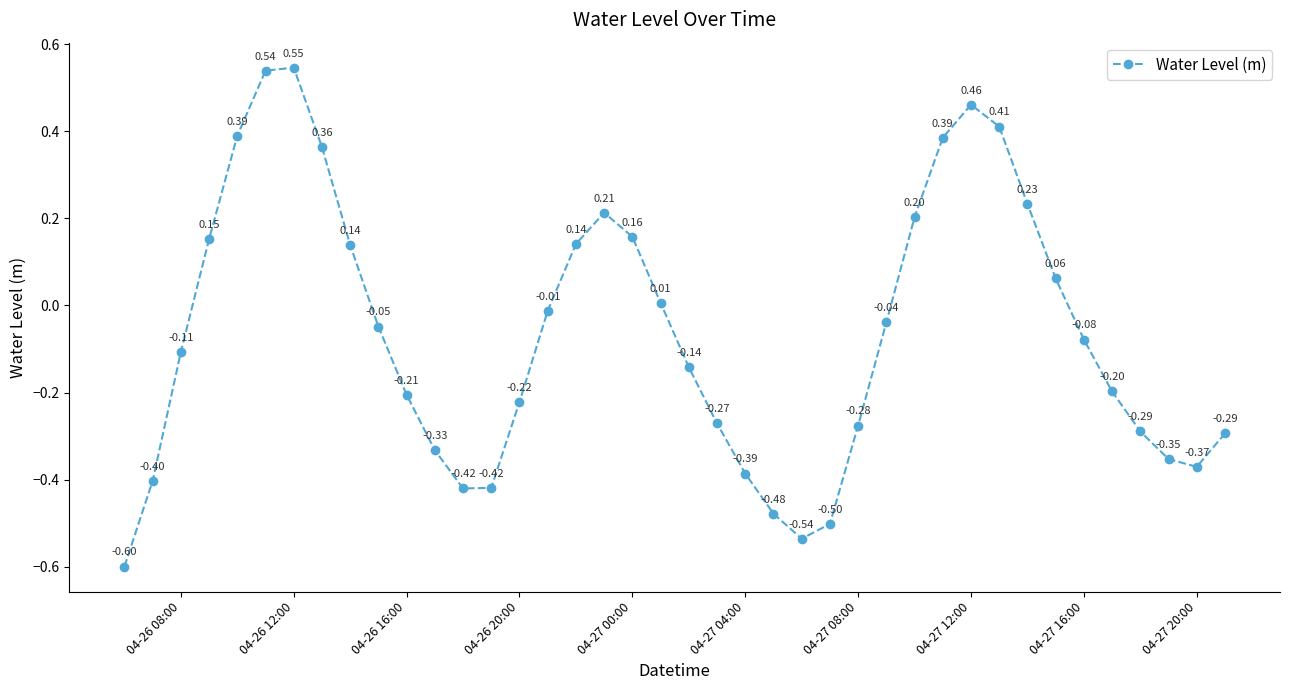

Count the number of values greater than 0.

16